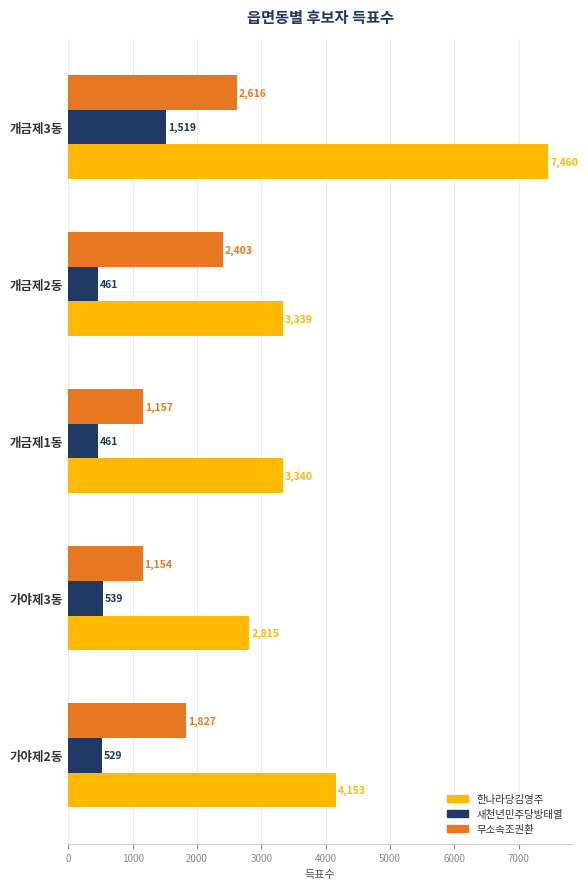

What are all the series names shown in the legend?

한나라당김영주, 새천년민주당방태열, 무소속조권환